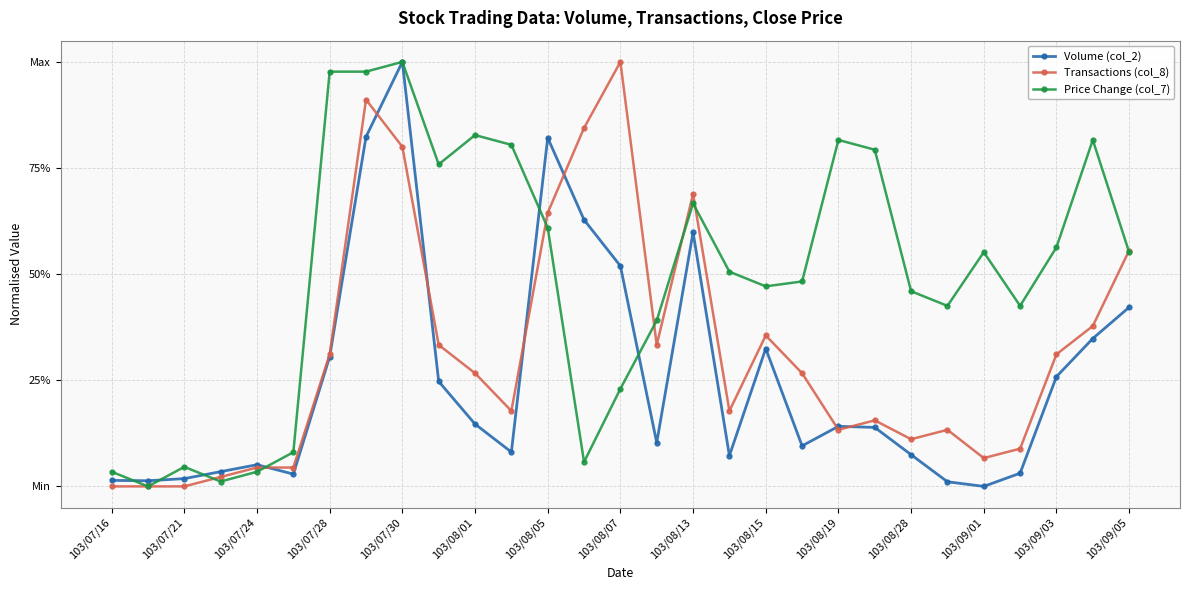

Where is the first local maximum for Price Change (col_7)?

103/07/21